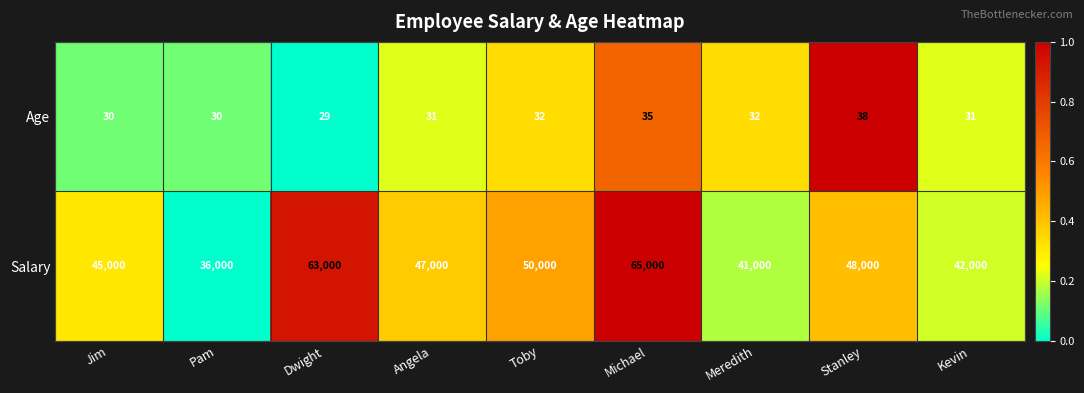

What is the sum of all Age values?

288